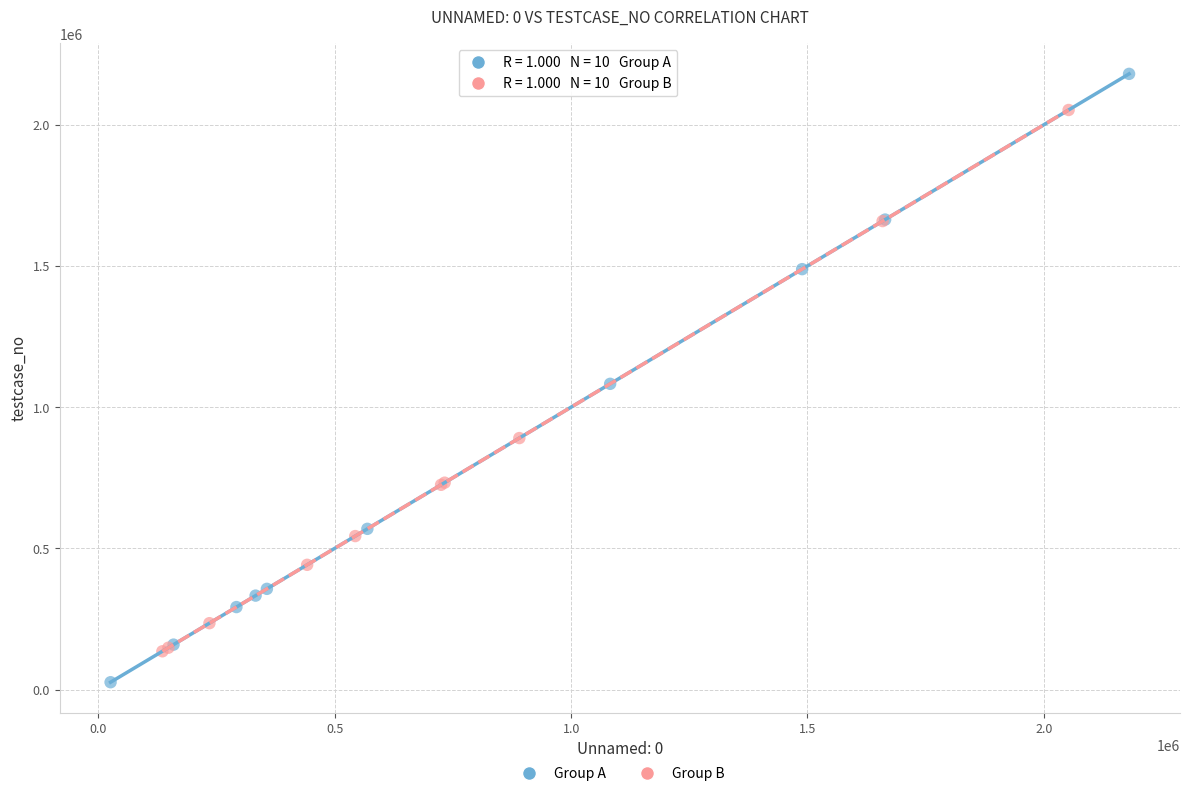

Which series has the largest Y range (max minus min)?

Group A